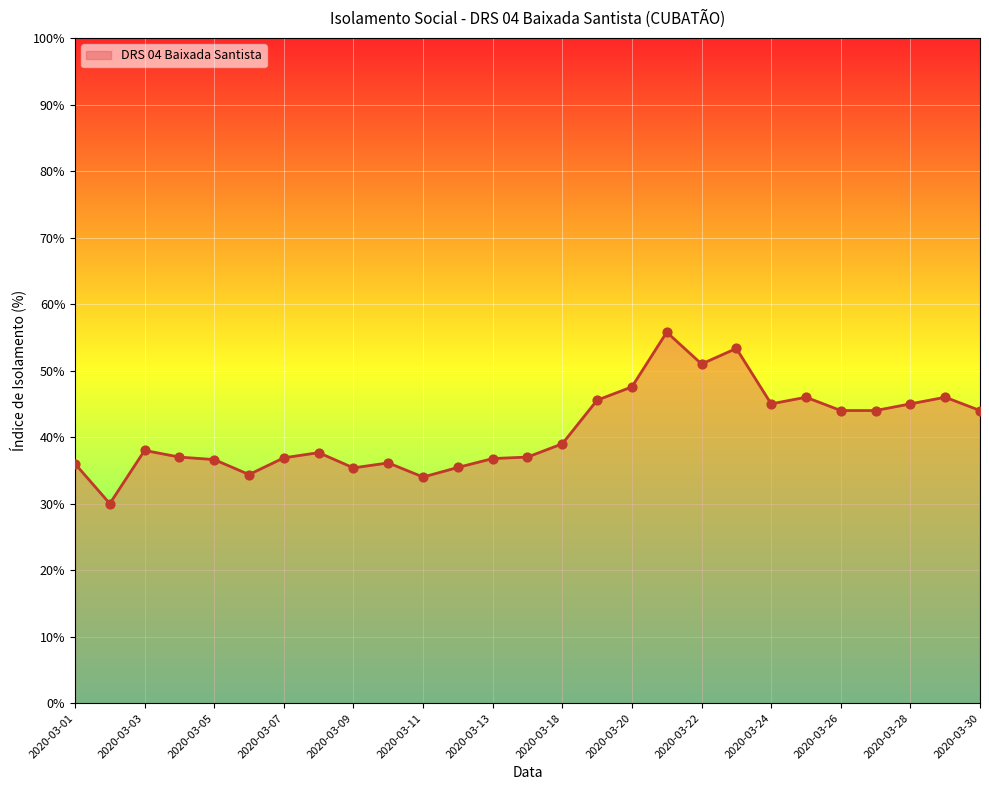

What is the difference between the maximum and minimum values?

25.8